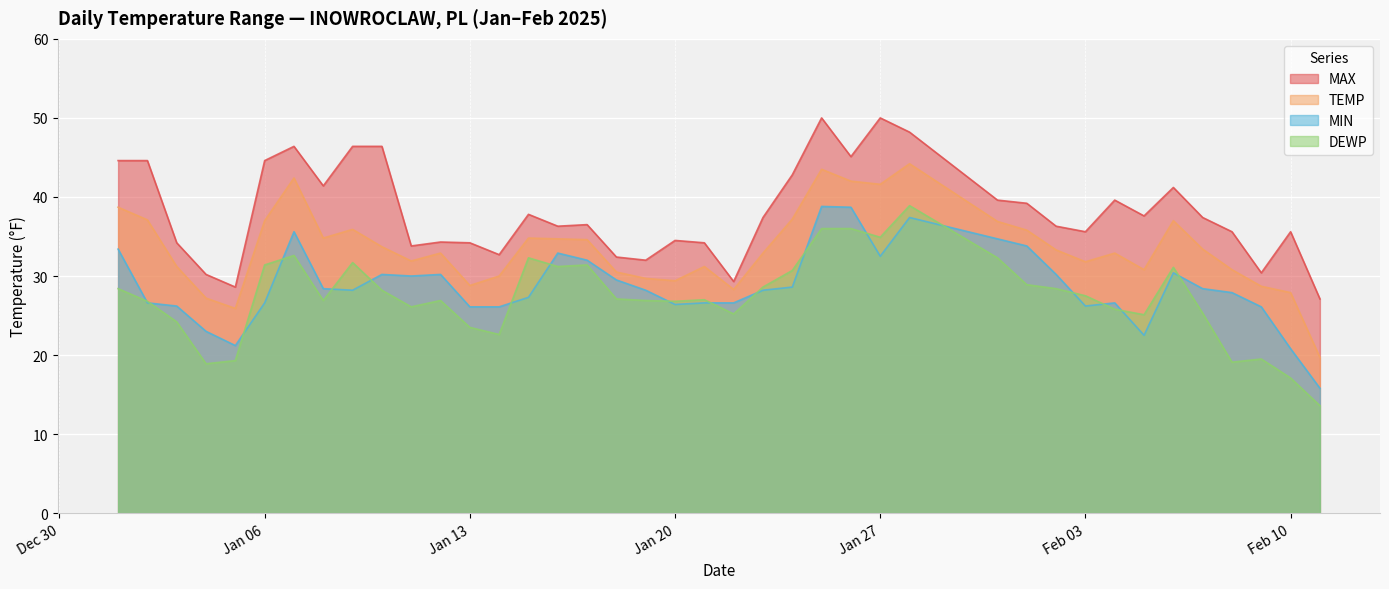

In DEWP, how many points are higher than both neighbors (excluding endpoints)?

9